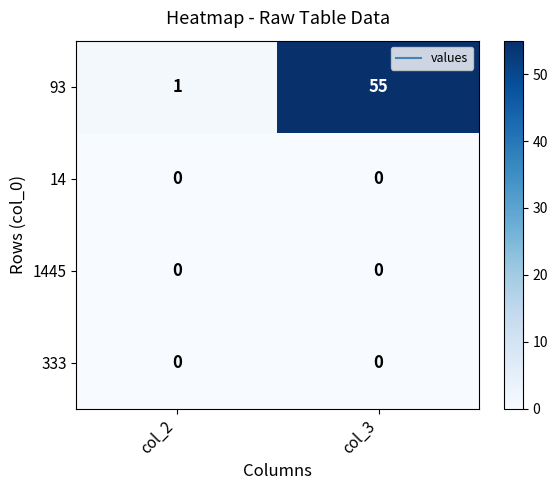

Count the number of data series in this chart.

4